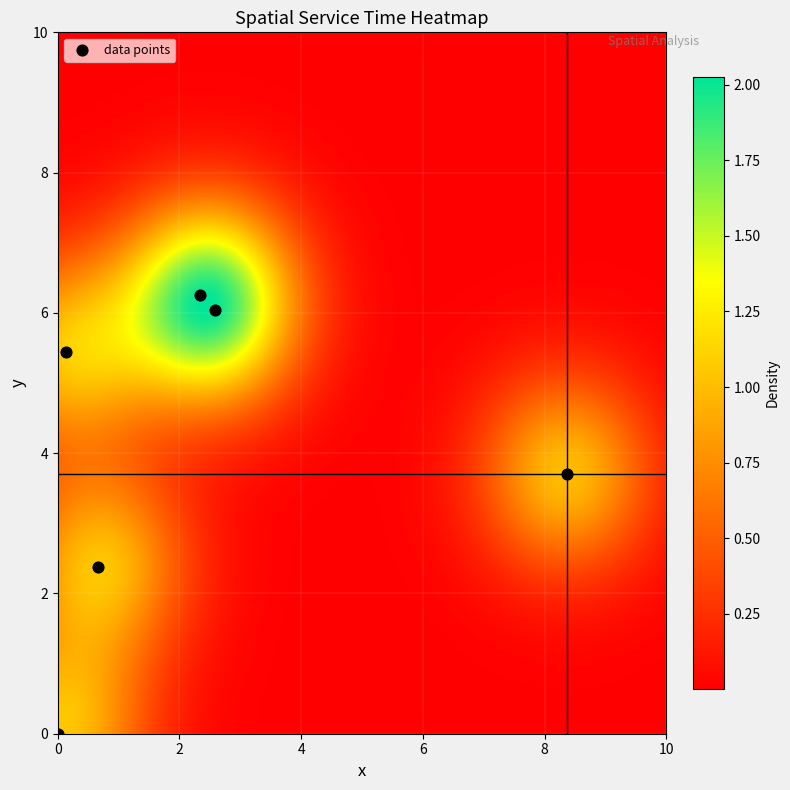

How many points are shown in the scatter plot?

6